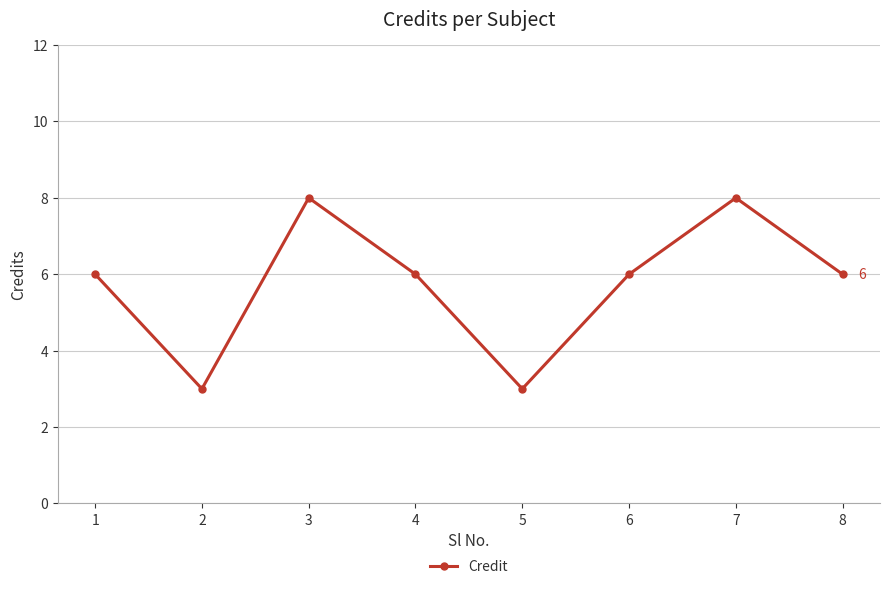

Reading left to right, extract all data points from this chart.

1=6	2=3	3=8	4=6	5=3	6=6	7=8	8=6